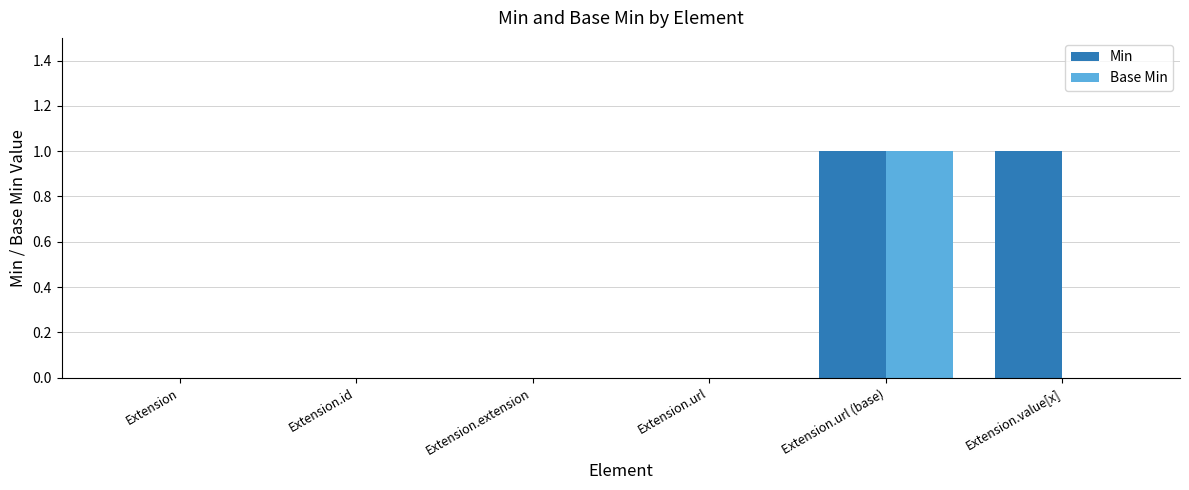

What is the total value across all series at Extension.url (base)?

2